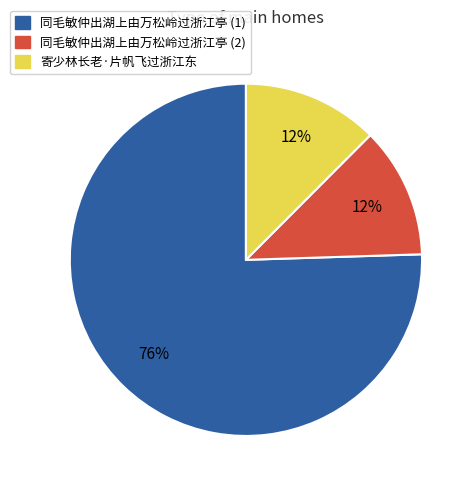

What percentage is the 寄少林长老·片帆飞过浙江东 slice, to the nearest percent?

12%